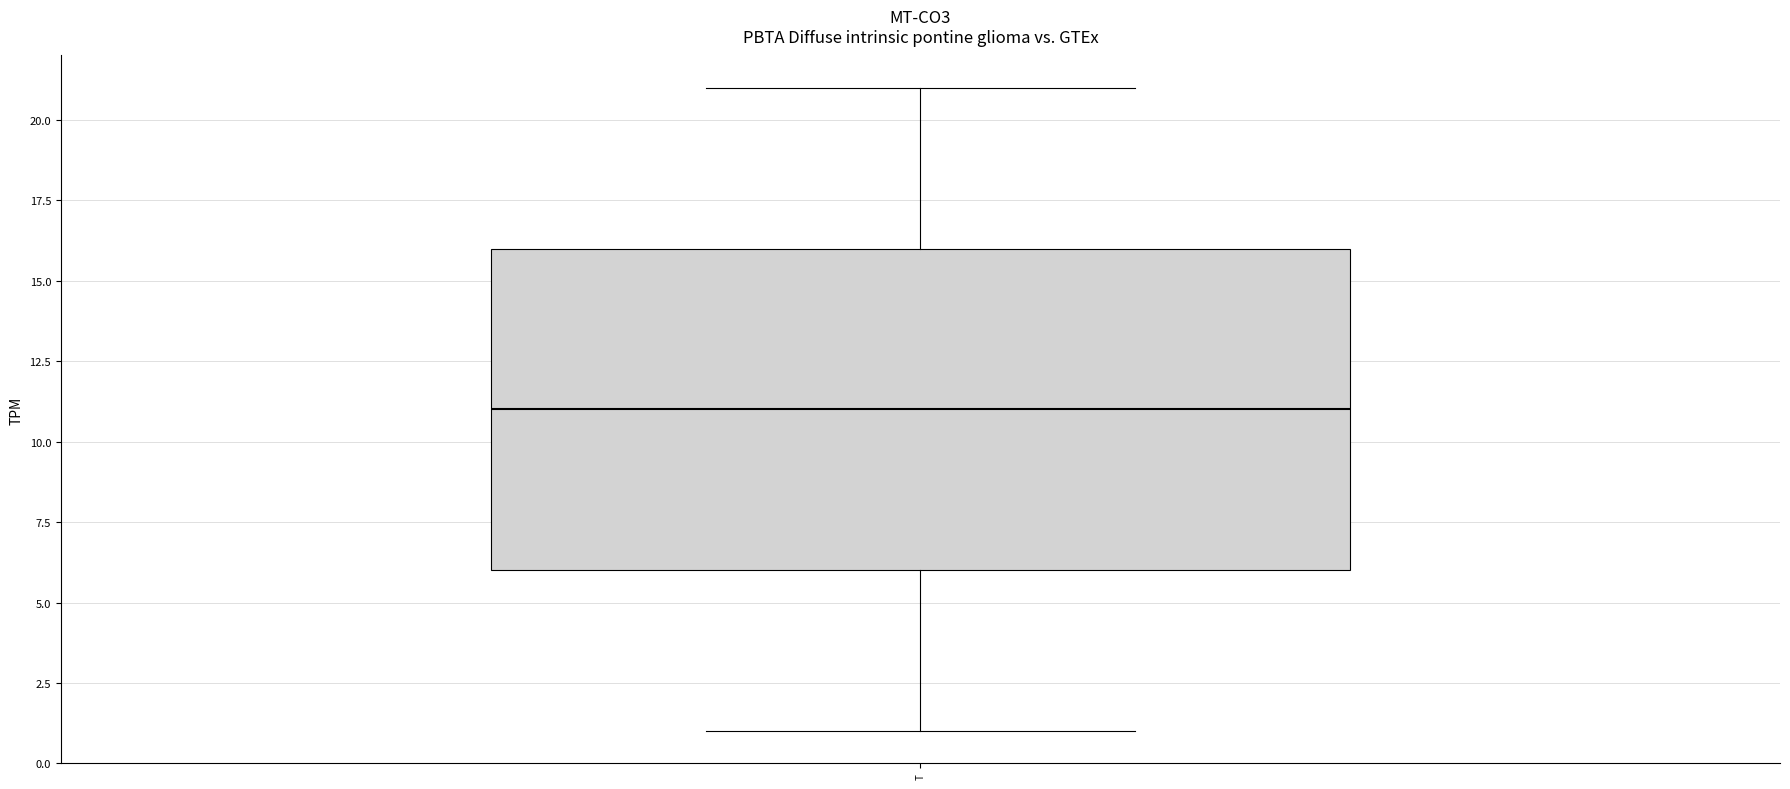

Where does the upper whisker of the box for T end on the y-axis? The values are not printed on the chart, so give them approximately, as read against the axis.

21